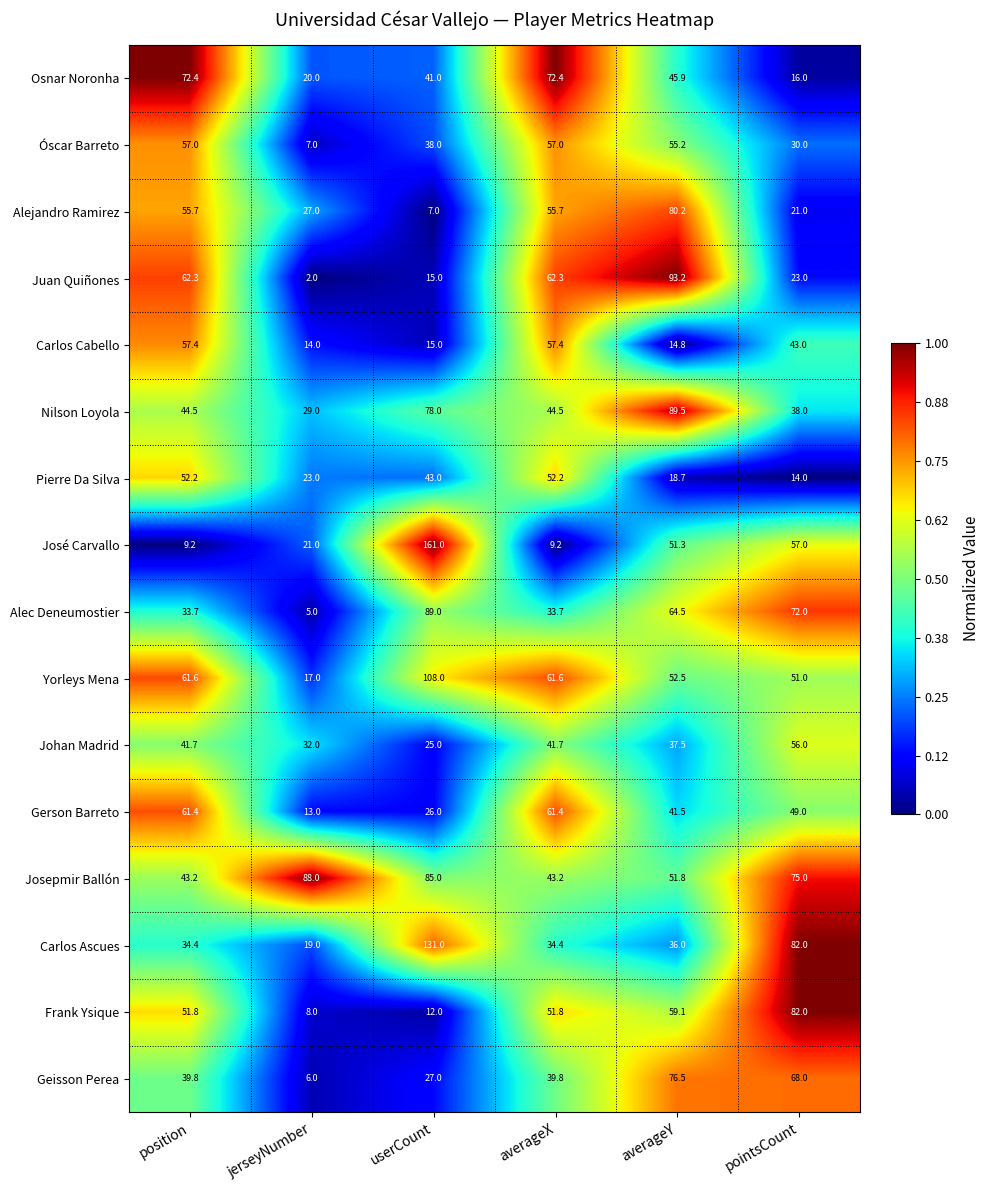

How many distinct data groups are displayed?

16